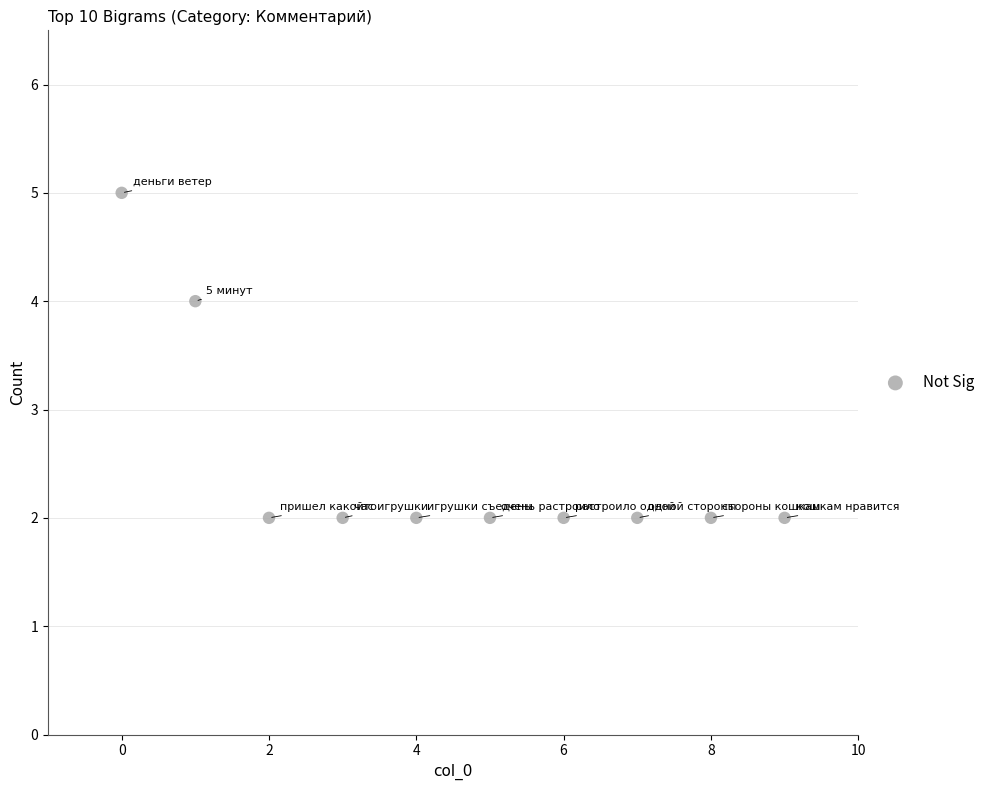

What is the range of Y values (max minus min)?

3